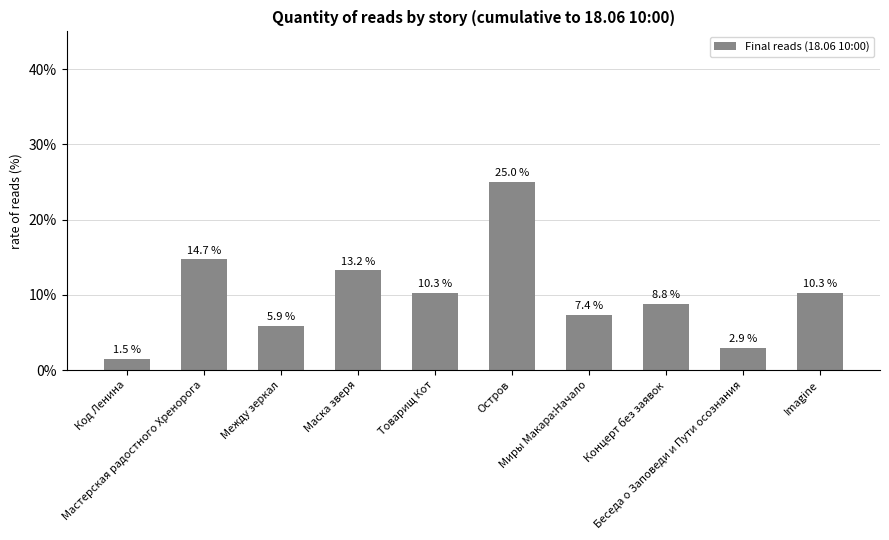

Reading left to right, extract all data points from this chart.

Код Ленина=1.5	Мастерская радостного Хренорога=14.7	Между зеркал=5.9	Маска зверя=13.2	Товарищ Кот=10.3	Остров=25.0	Миры Макара:Начало=7.4	Концерт без заявок=8.8	Беседа о Заповеди и Пути осознания=2.9	Imagine=10.3